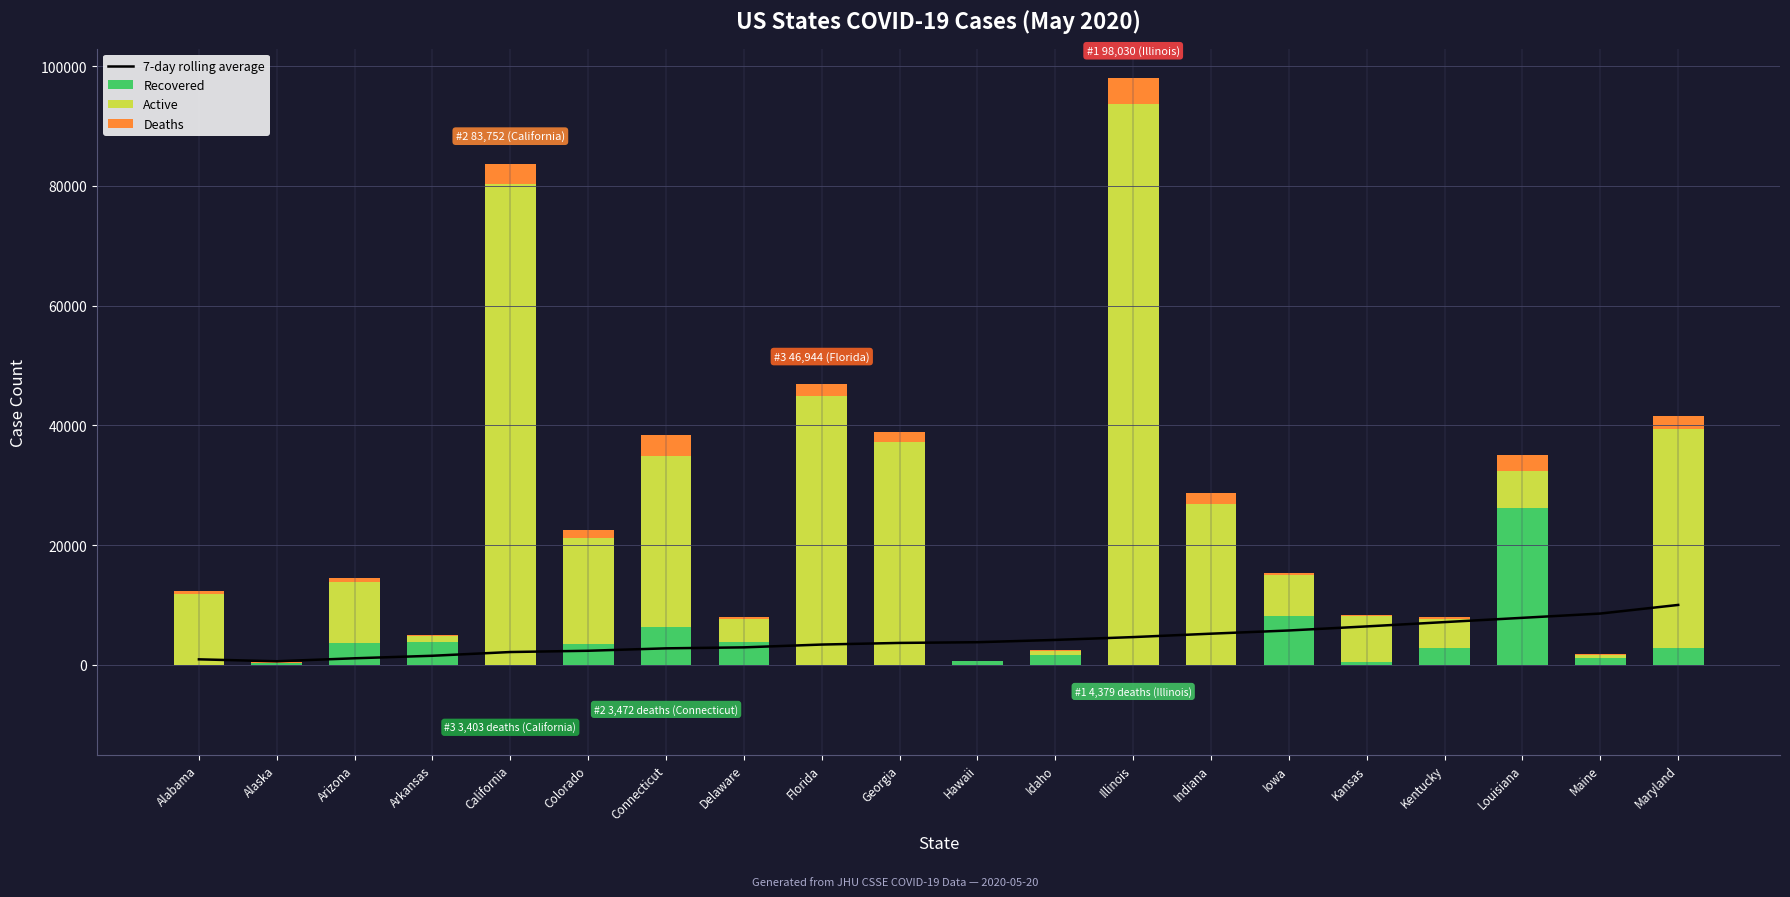

At which category is the sum across all series the highest?

Illinois